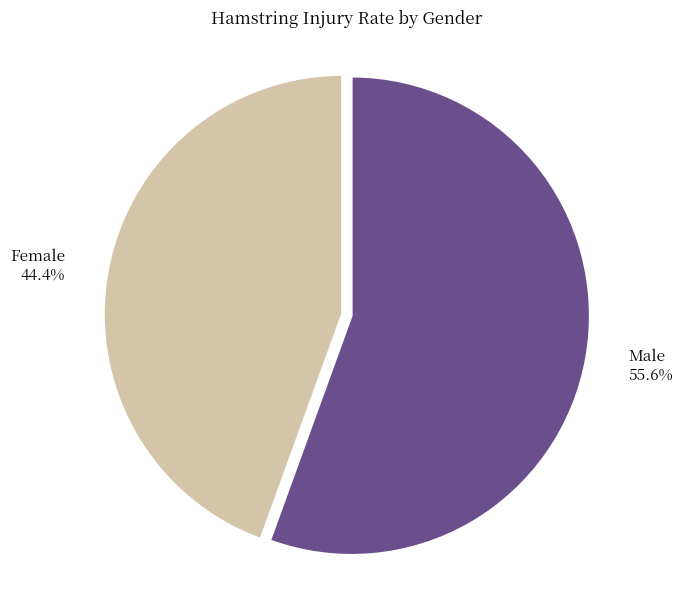

To the nearest percent, what portion does Male represent?

56%